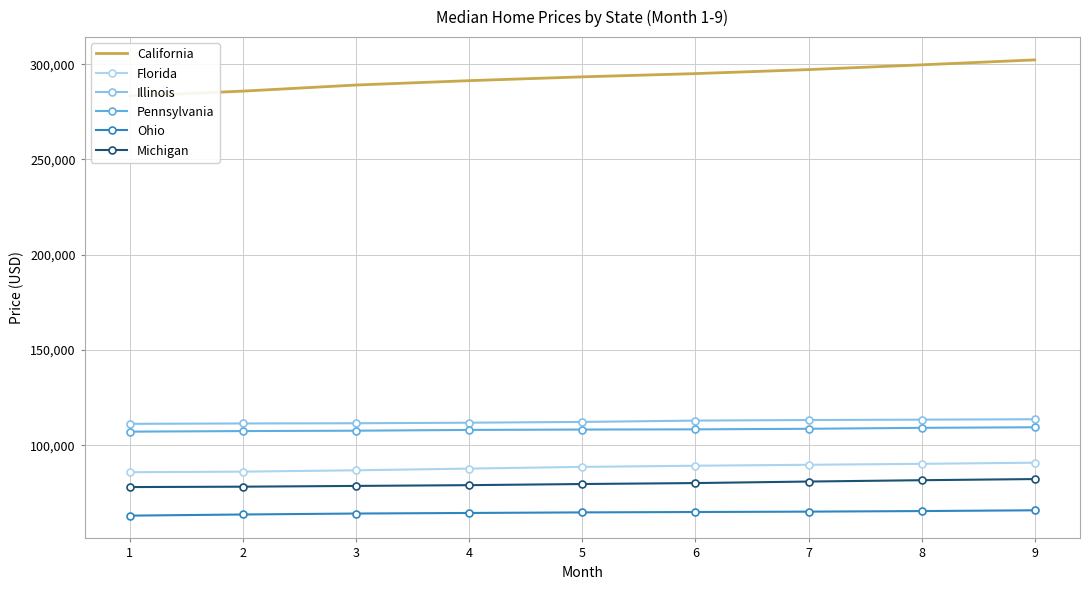

What is the value of the Florida point at the 2nd from the left?

86100